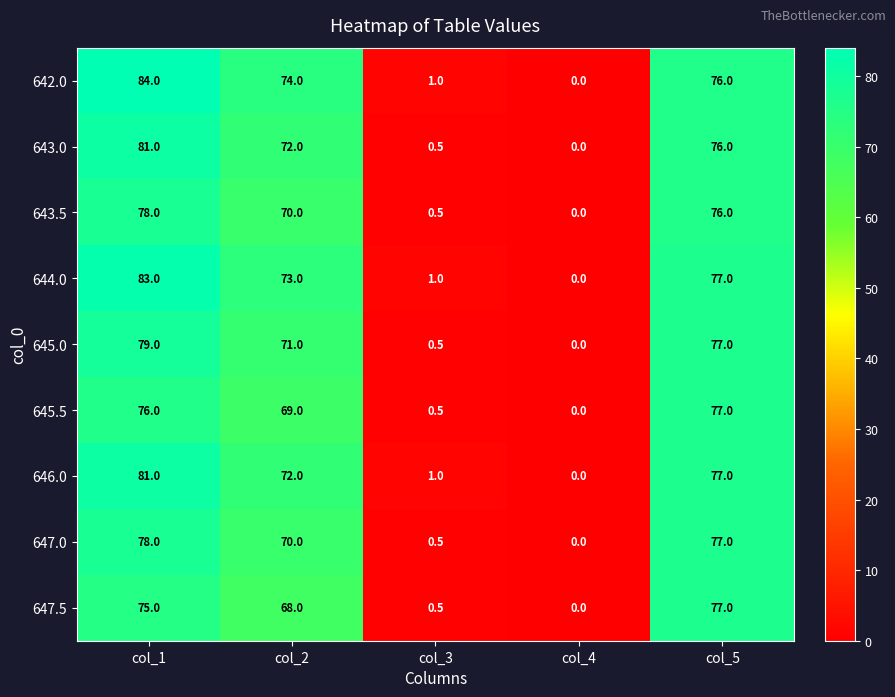

What is the difference between the maximum and minimum values in the 647.0 series?

78.0